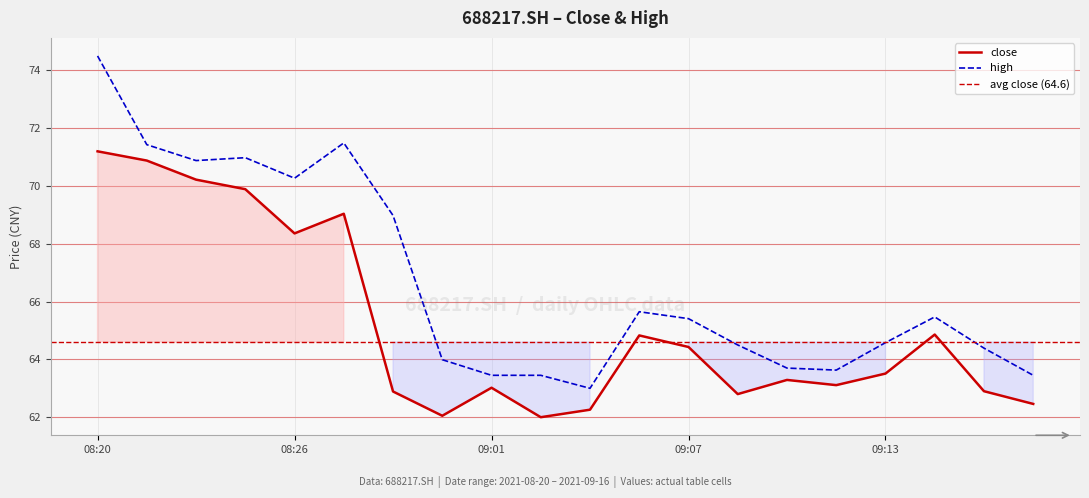

How many data points in high are above 65?

10